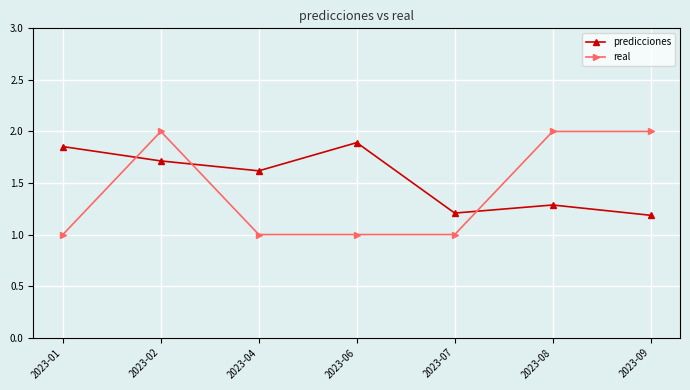

Where do real and predicciones first cross each other?

2023-01 and 2023-02